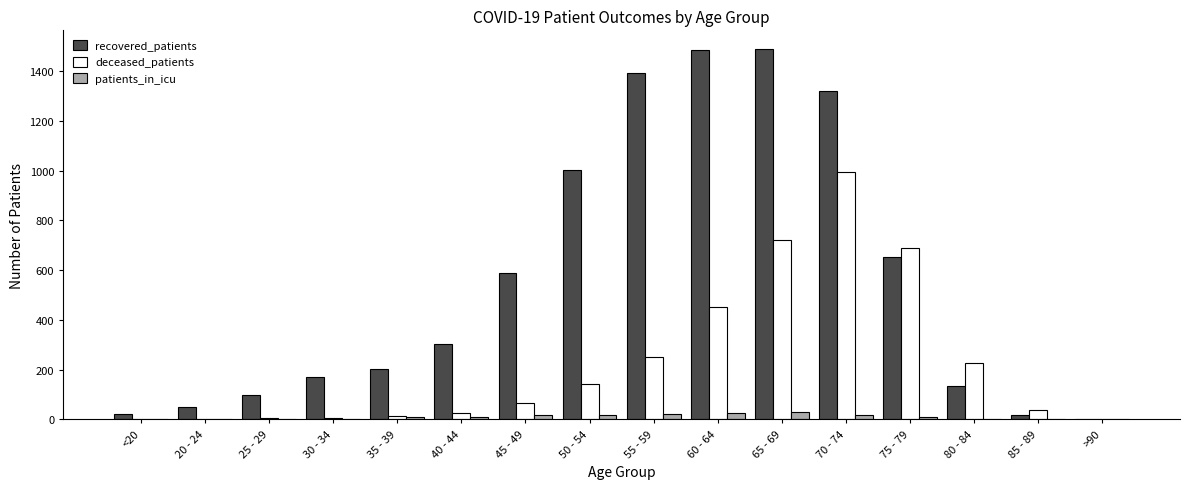

Is it true that recovered_patients equals 1002 at 50 - 54?

True